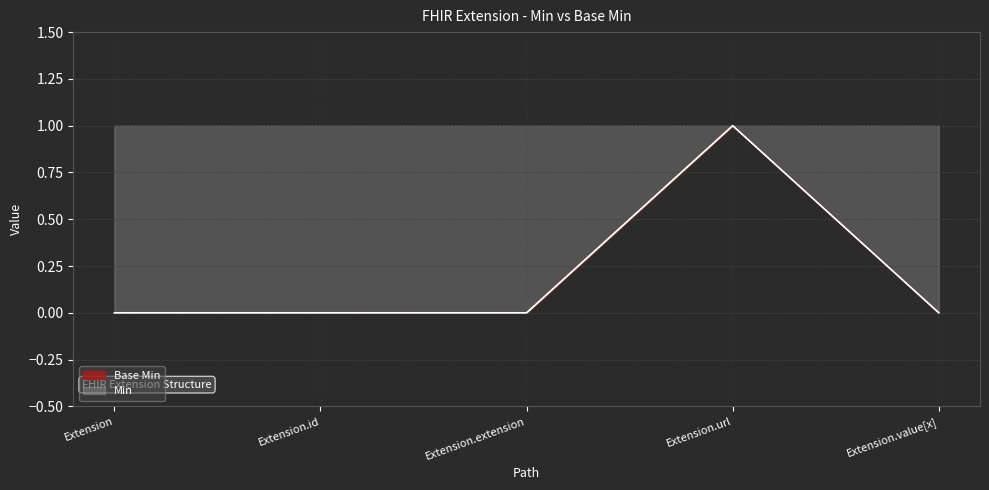

The chart shows a value of 0 at Extension.value[x]. True or false?

False